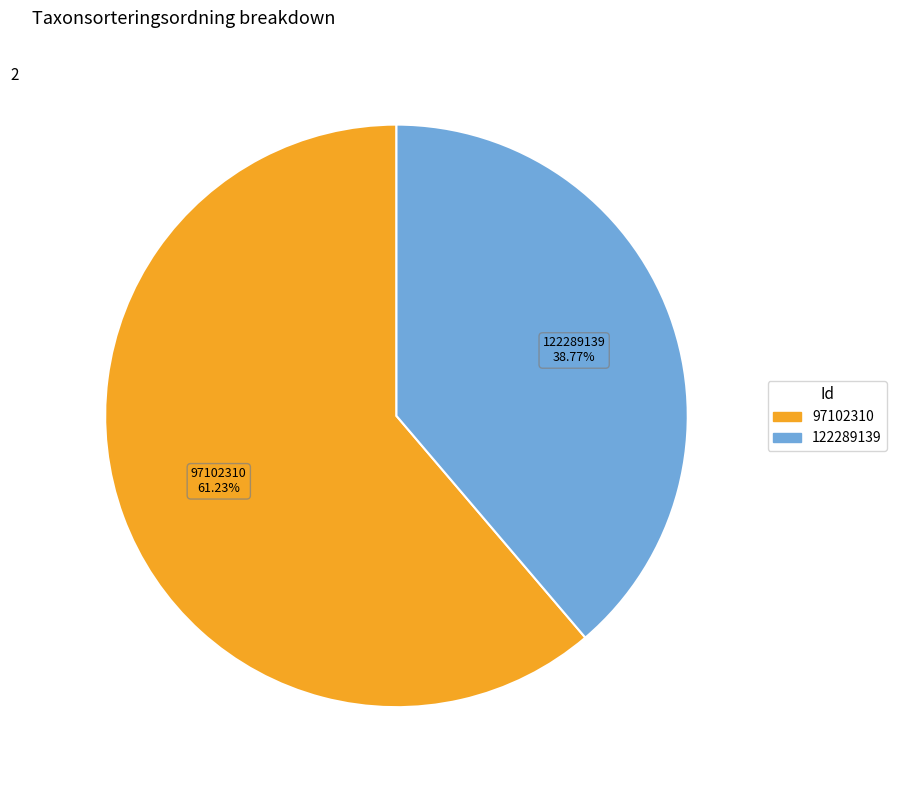

Rank the categories by value from highest to lowest.

97102310, 122289139